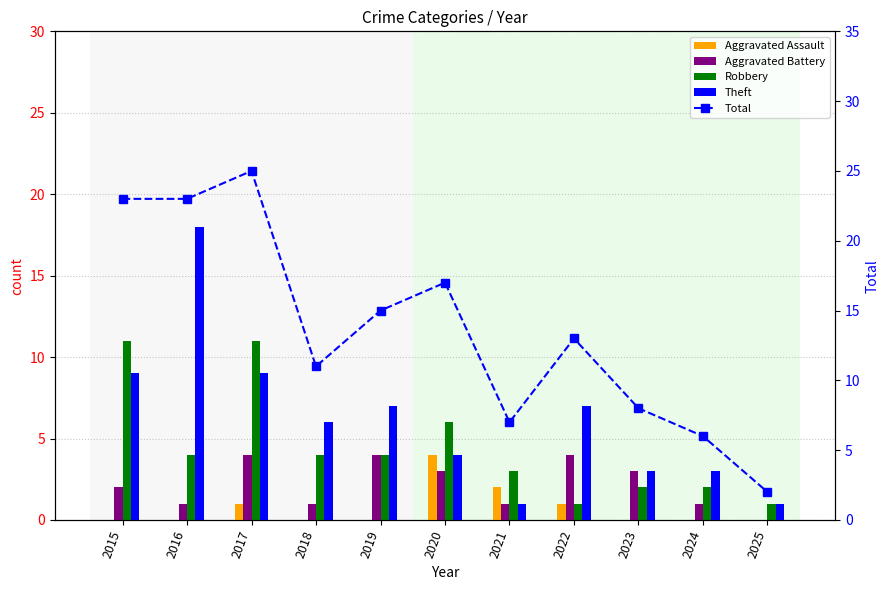

The Theft series shows 3 at 2024. True or false?

True